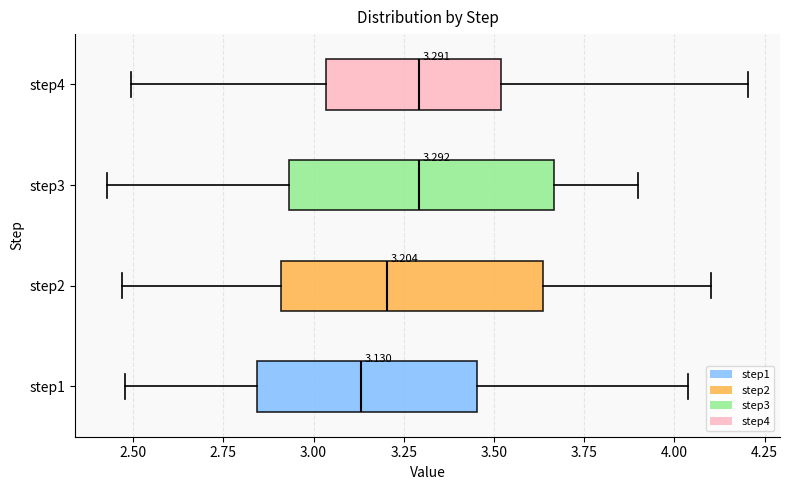

Which box has the furthest to the left median line?

step1